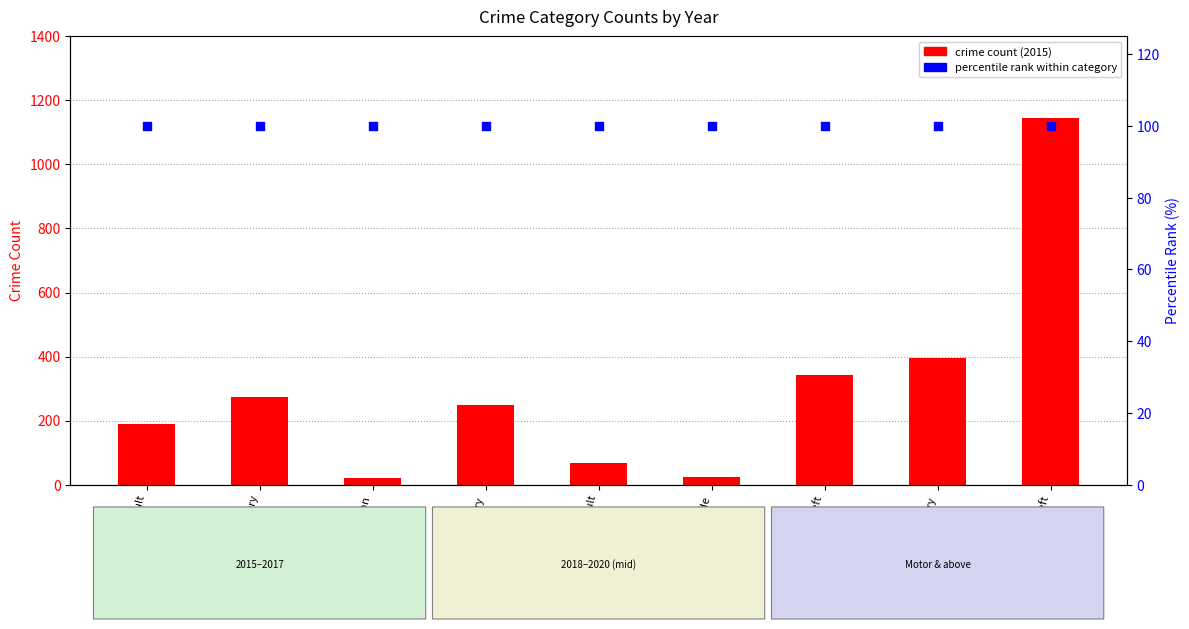

At how many categories does at least one series exceed 834?

1